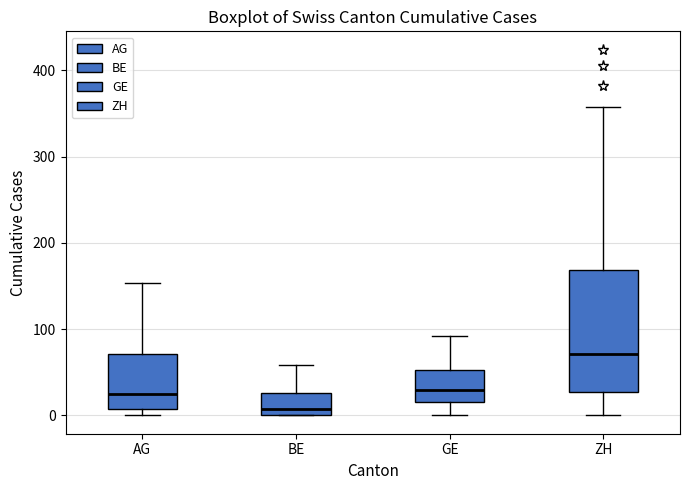

Reading left to right, transcribe this box plot: for each box, give where its median line is, the range the box spans, and where its two whiskers end, as read against the y-axis. The values are not printed on the chart, so give them approximately, as read against the axis.

AG: median 20, box 10 to 70, whiskers 0 to 150
BE: median 10, box 0 to 30, whiskers 0 to 60
GE: median 30, box 20 to 50, whiskers 0 to 90
ZH: median 70, box 30 to 170, whiskers 0 to 360